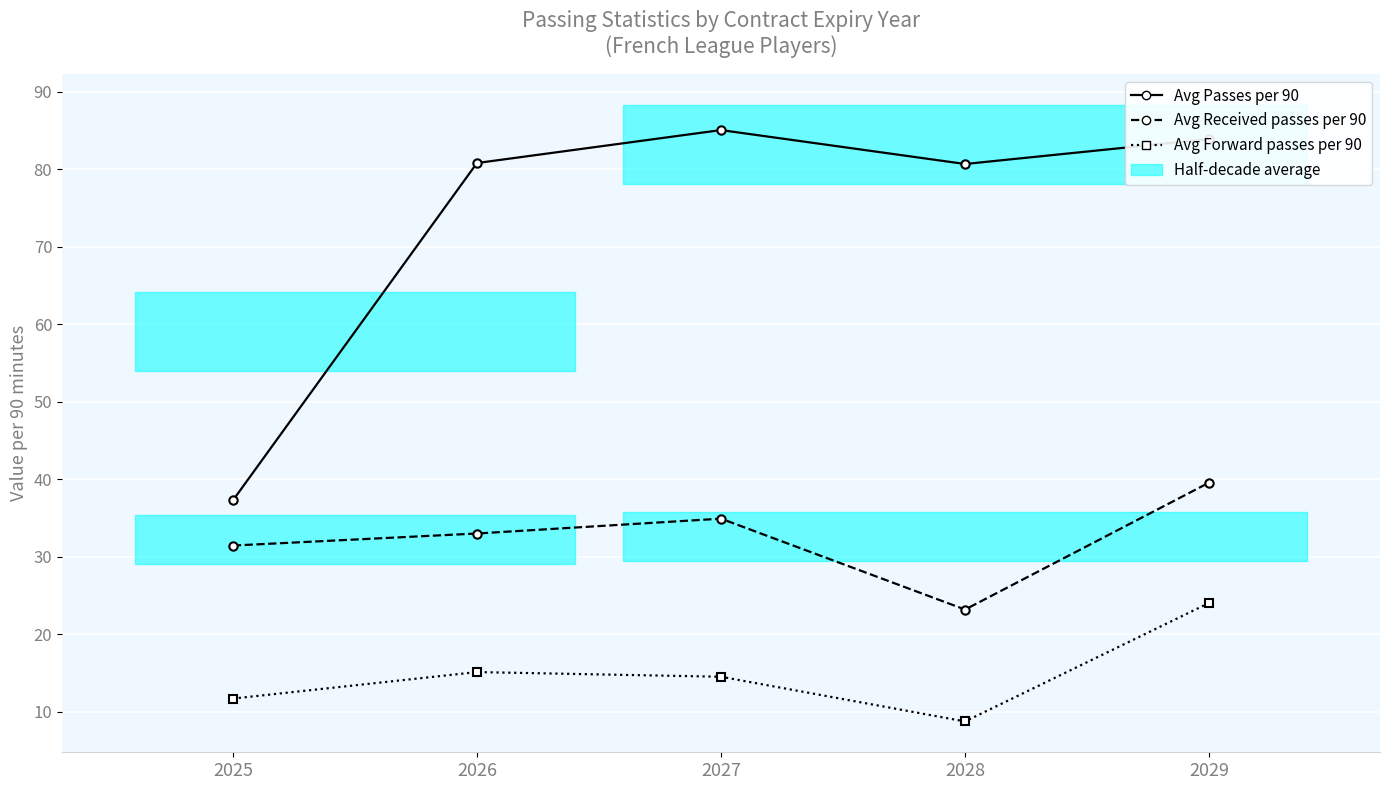

The Avg Passes per 90 series shows 37.3 at 2025. True or false?

True